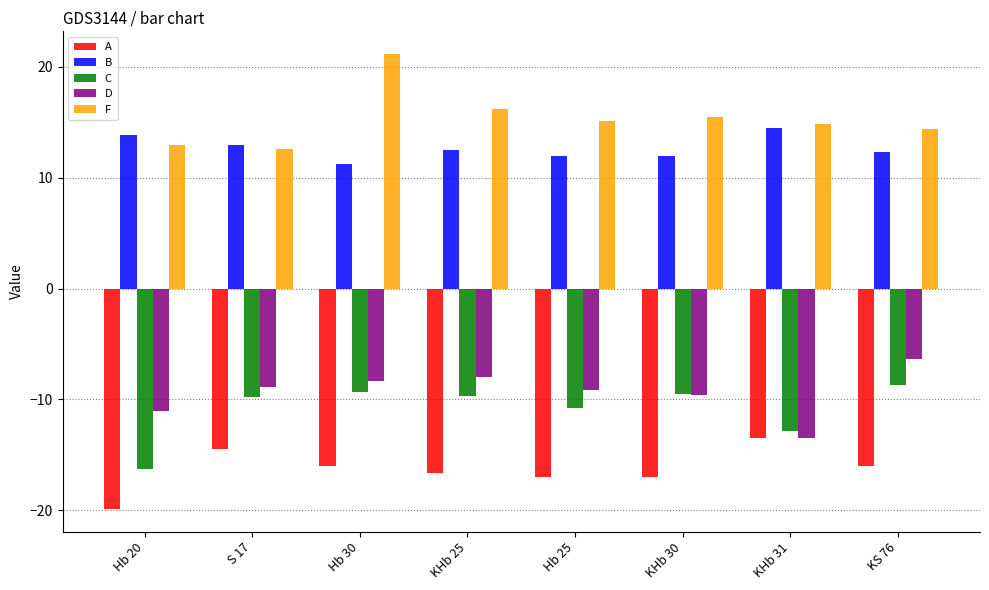

Read the D value at Hb 20.

-11.1